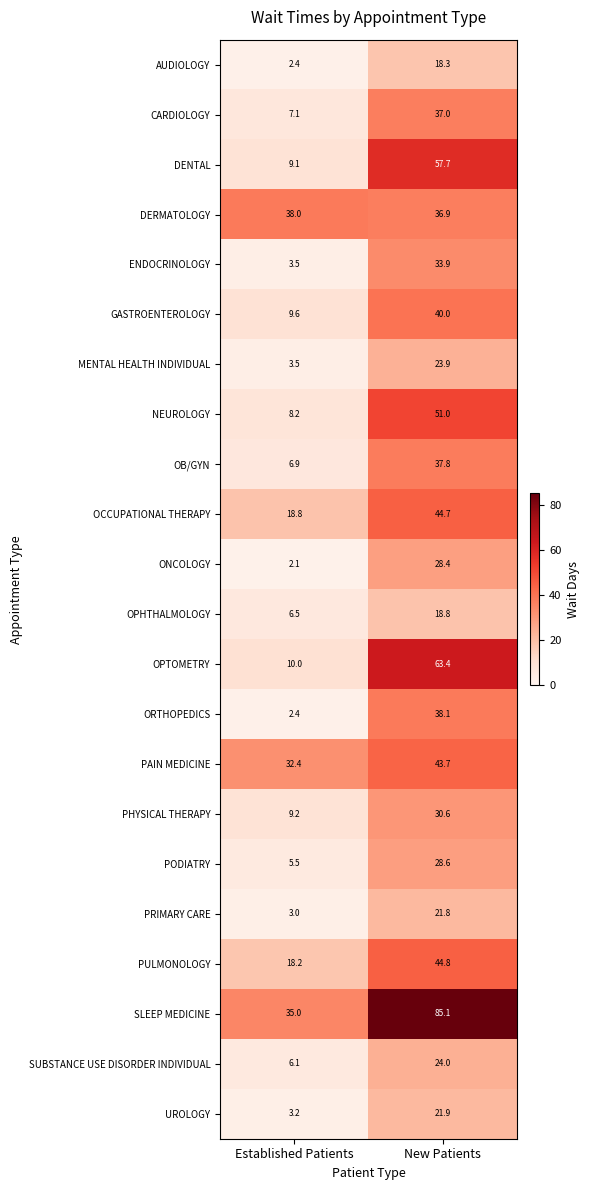

Rank the series at New Patients from lowest to highest value.

AUDIOLOGY, OPHTHALMOLOGY, PRIMARY CARE, UROLOGY, MENTAL HEALTH INDIVIDUAL, SUBSTANCE USE DISORDER INDIVIDUAL, ONCOLOGY, PODIATRY, PHYSICAL THERAPY, ENDOCRINOLOGY, DERMATOLOGY, CARDIOLOGY, OB/GYN, ORTHOPEDICS, GASTROENTEROLOGY, PAIN MEDICINE, OCCUPATIONAL THERAPY, PULMONOLOGY, NEUROLOGY, DENTAL, OPTOMETRY, SLEEP MEDICINE